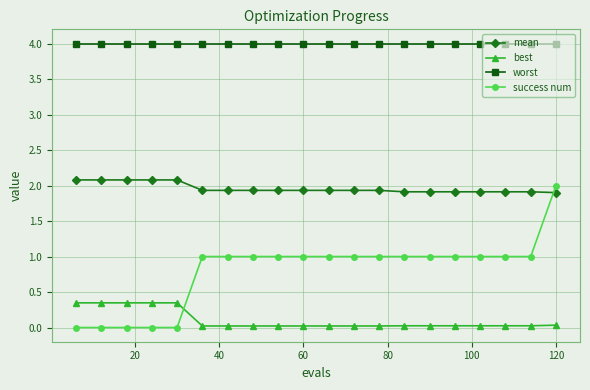

What is the sum of all worst values?

80.0